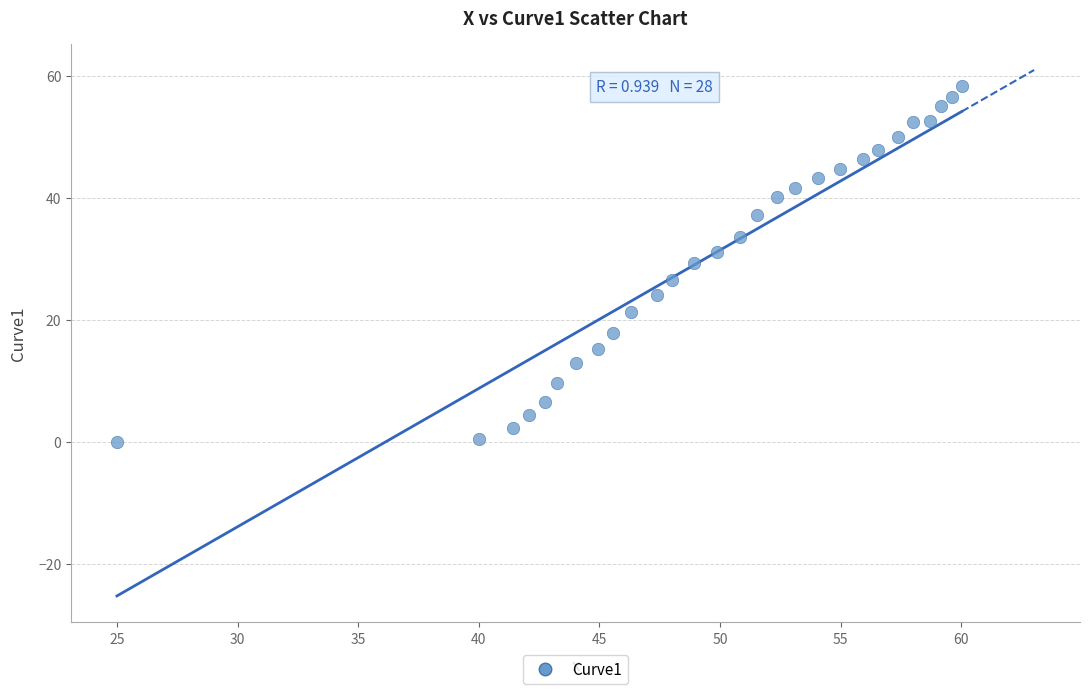

What is the range of Y values (max minus min)?

58.4